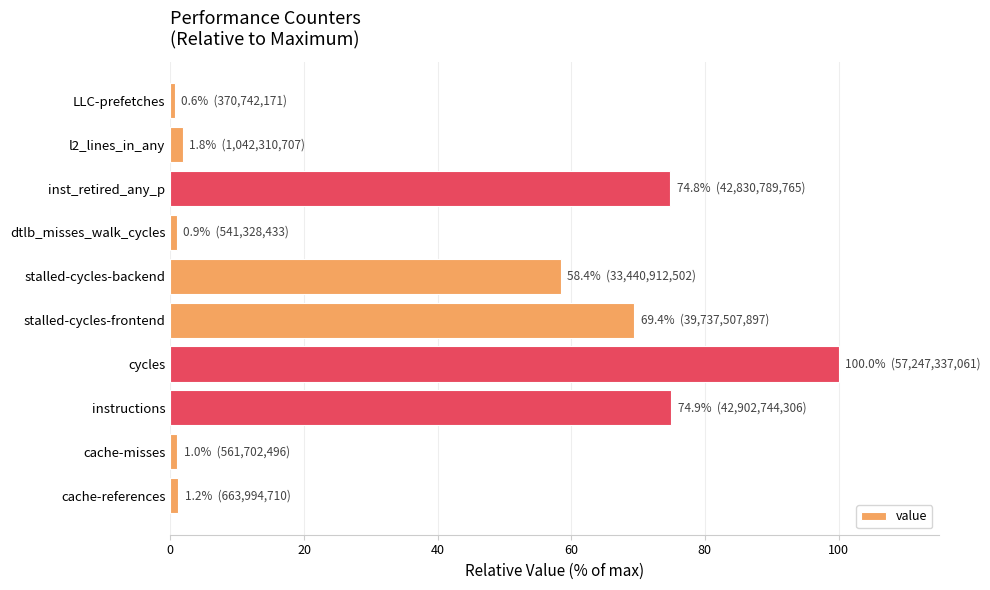

Does the chart contain stacked bars?

No